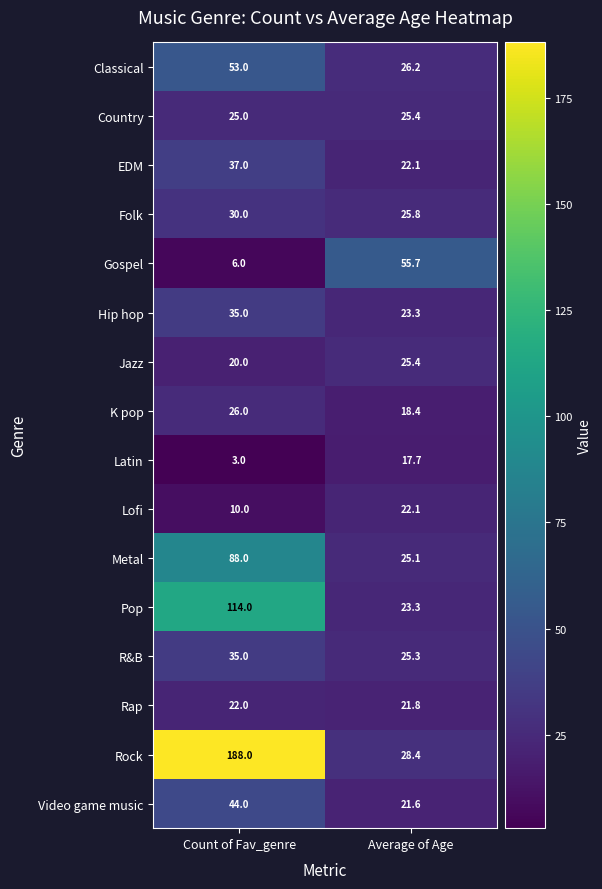

What value does the Rock series have at Average of Age?

28.4